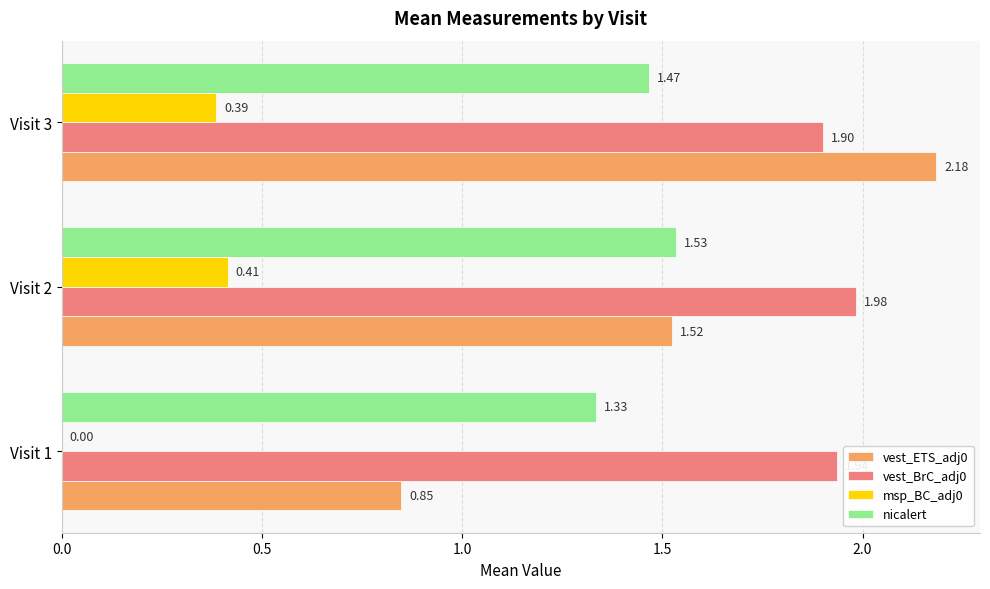

At which category is the sum across all series the highest?

Visit 3